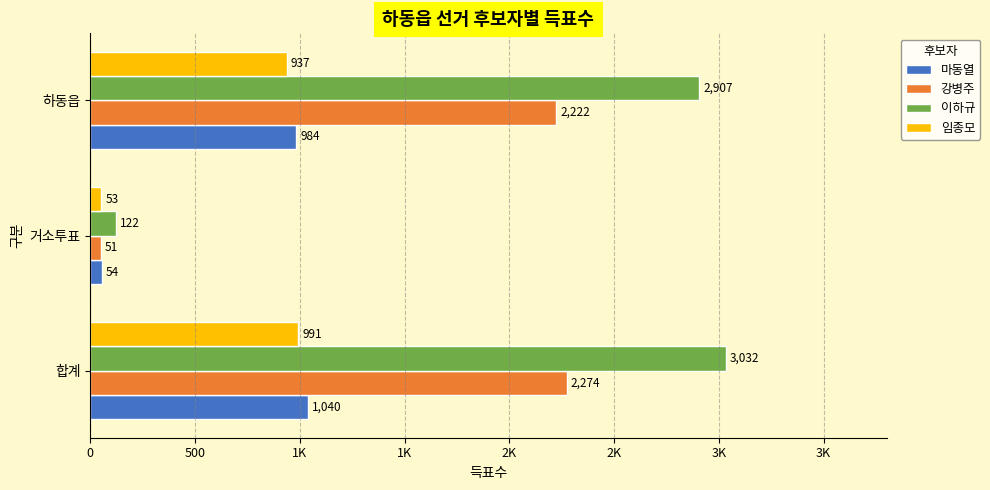

How many groups of bars are there?

3